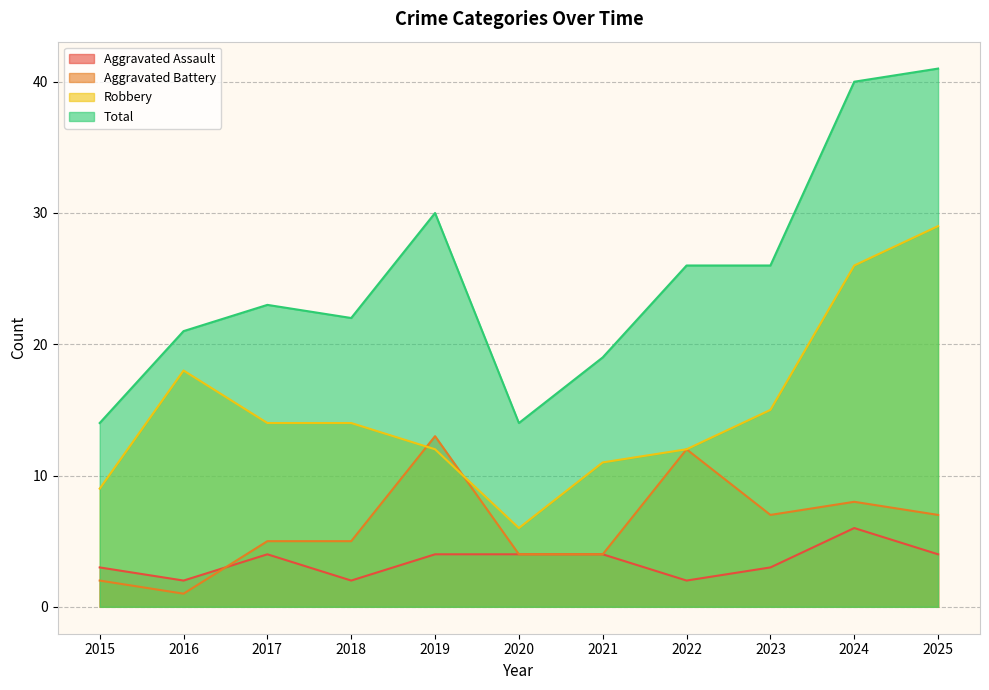

How many data points in Total are less than 23?

5